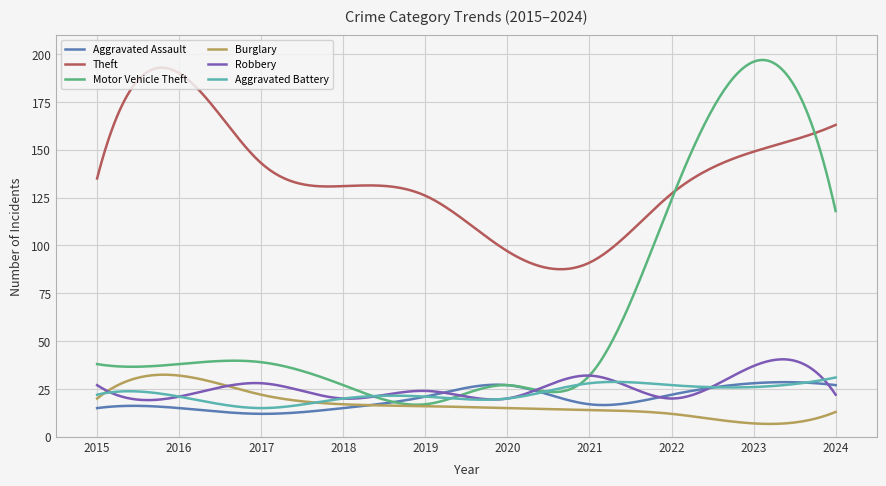

Which series has the widest spread of values?

Motor Vehicle Theft